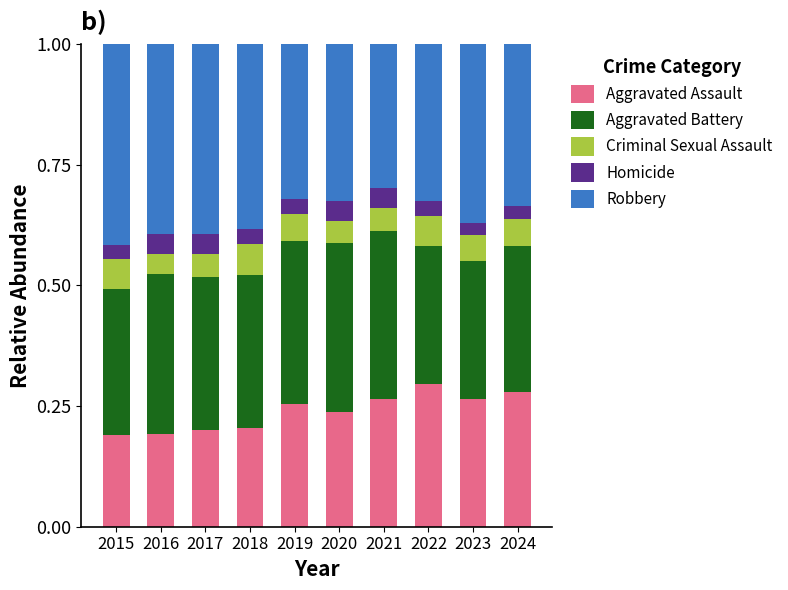

What is the total value across all series at 2021?

1.0